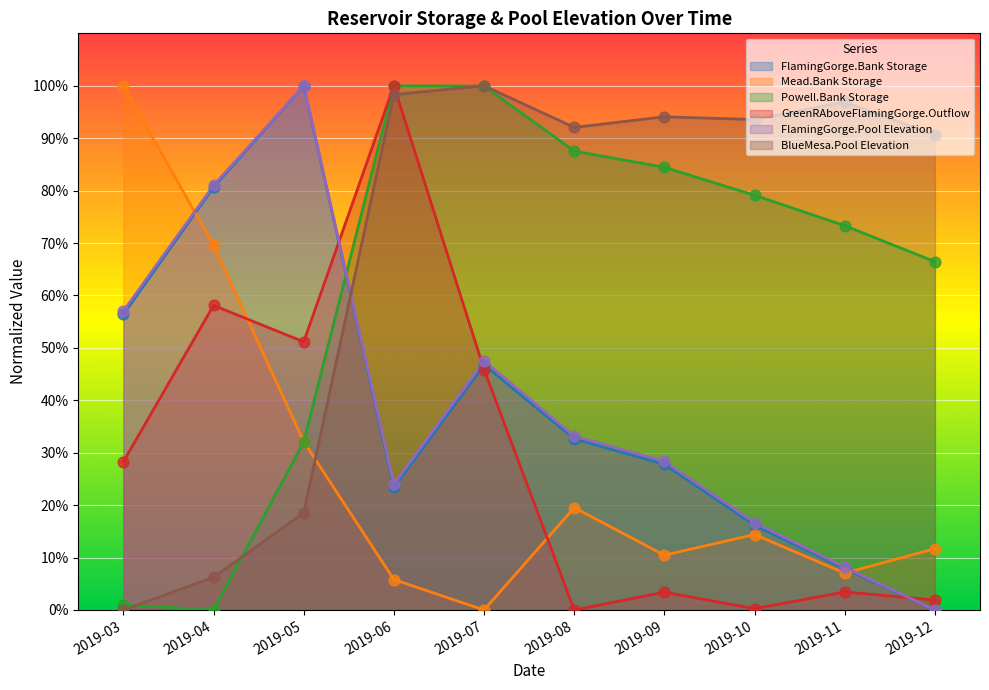

What is the total value across all series at 2019-12?

170.6